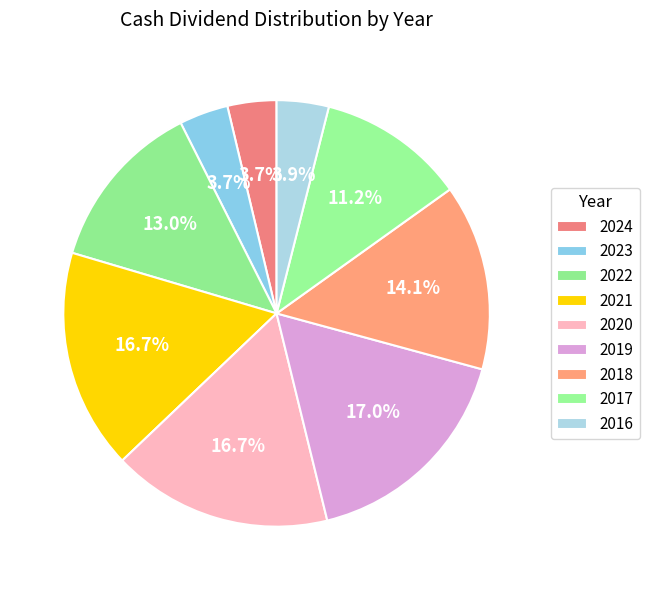

What percentage do 2020 and 2024 together represent?

20.4%